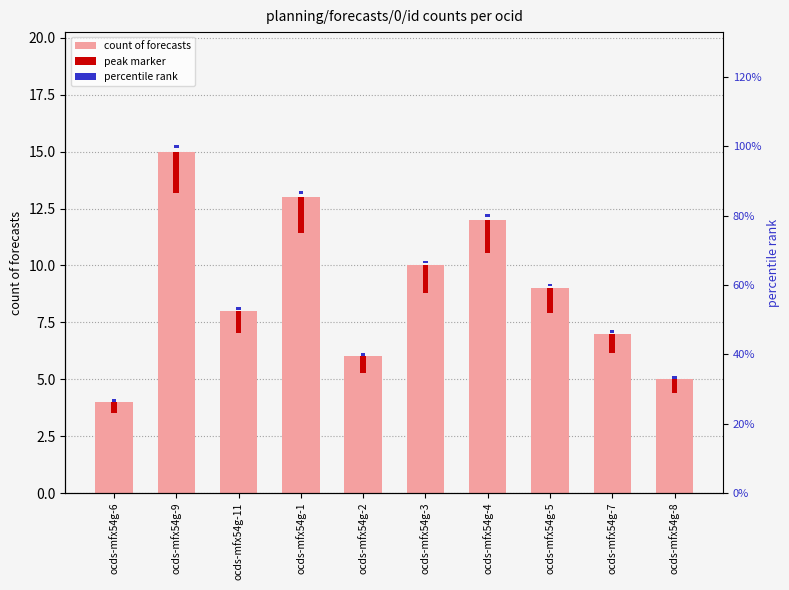

Which label corresponds to the smallest value in the chart?

ocds-mfx54g-6